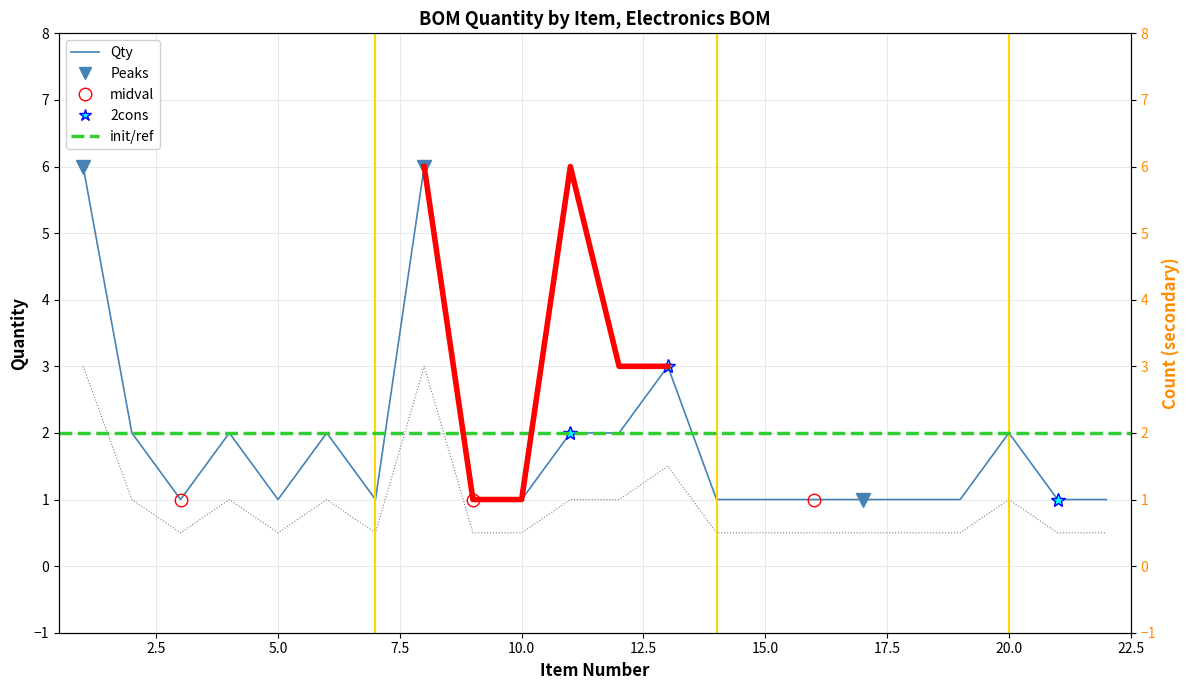

At which label is the value closest to 3?

13